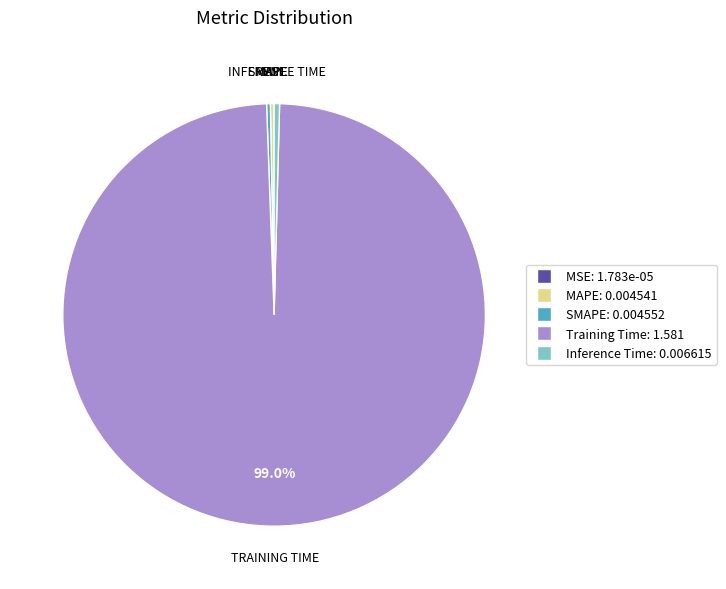

Is there a majority slice in this chart?

Yes